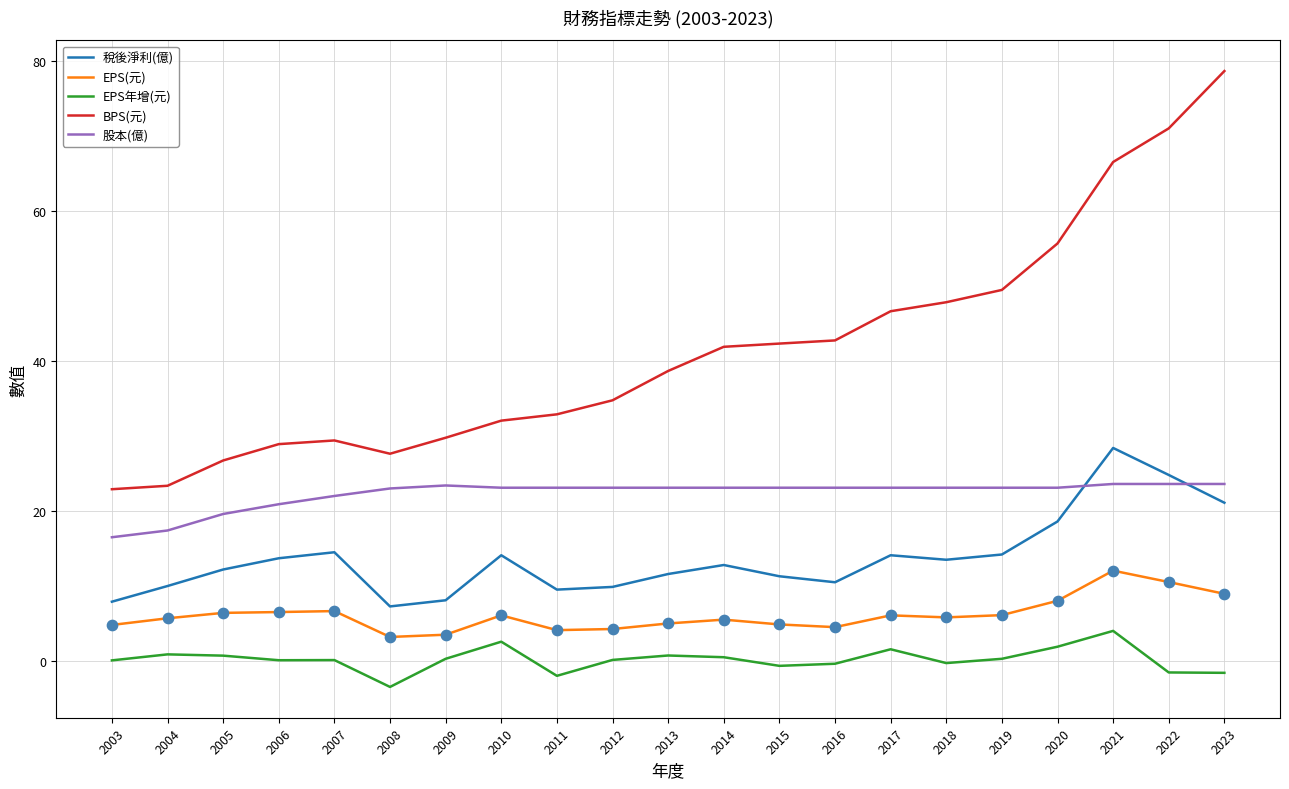

Is the value of 股本(億) at 2023 greater than the value of EPS(元) at 2003?

Yes